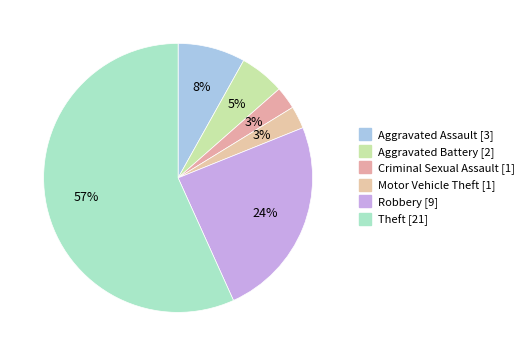

What is the change in value from Aggravated Assault to Aggravated Battery?

-1